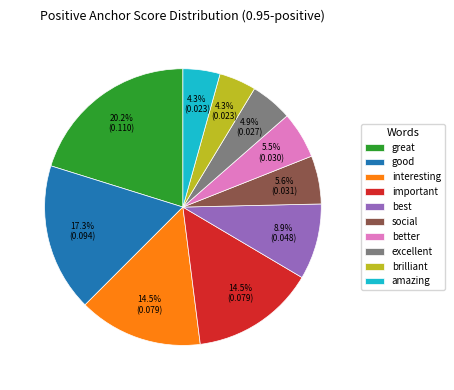

Which category has the biggest portion of the pie?

great